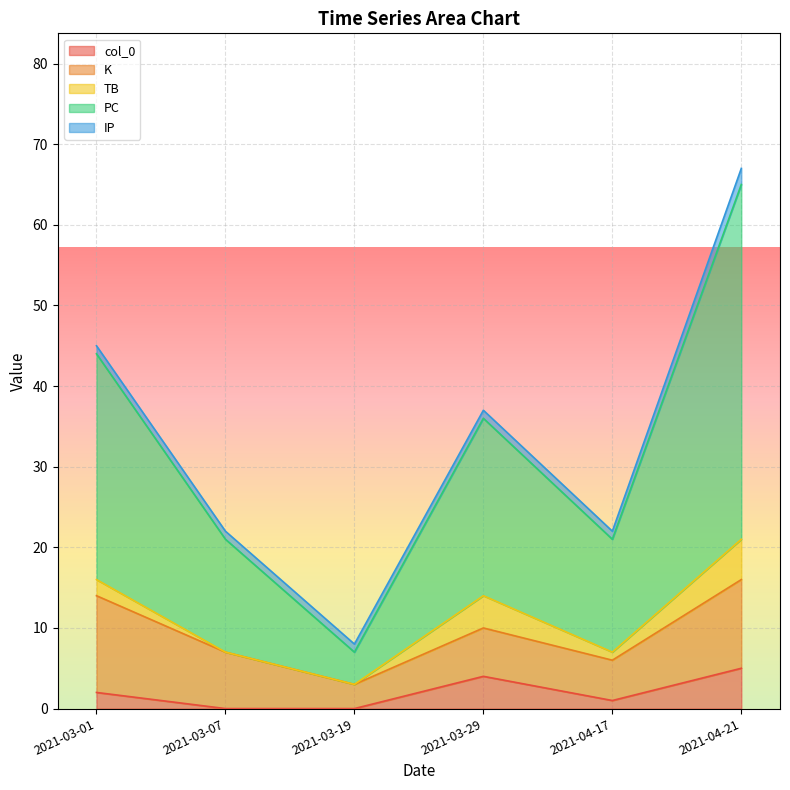

Rank the series at 2021-04-17 from lowest to highest value.

col_0, TB, IP, K, PC